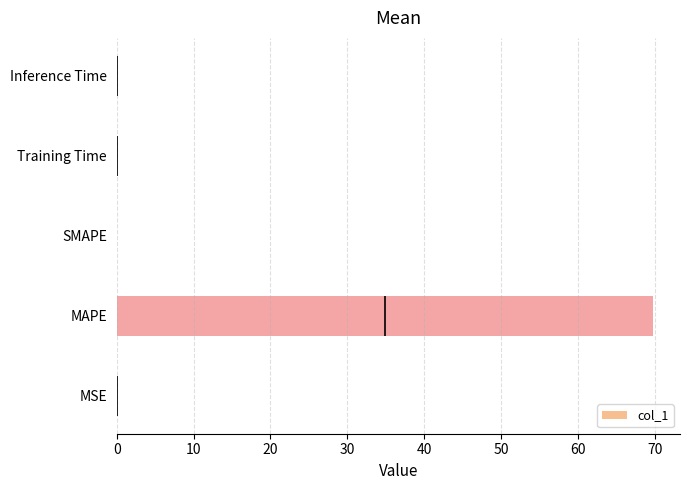

What is the difference between the maximum and minimum values?

69.8